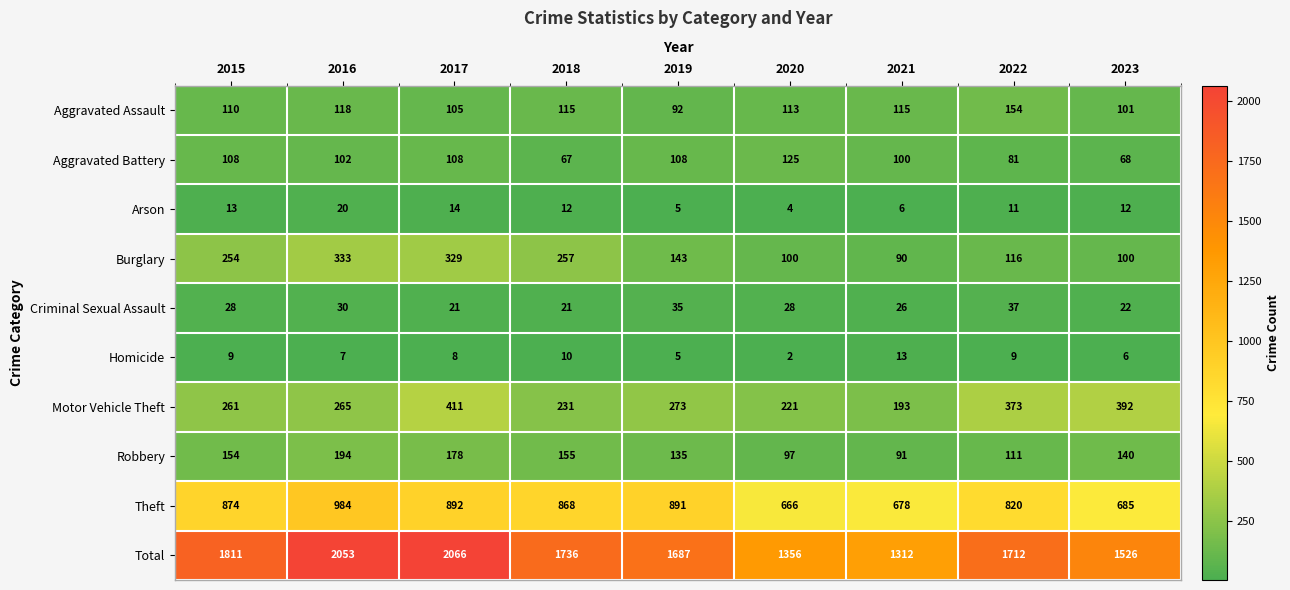

List the series in order of their peak value, lowest first.

Homicide, Arson, Criminal Sexual Assault, Aggravated Battery, Aggravated Assault, Robbery, Burglary, Motor Vehicle Theft, Theft, Total